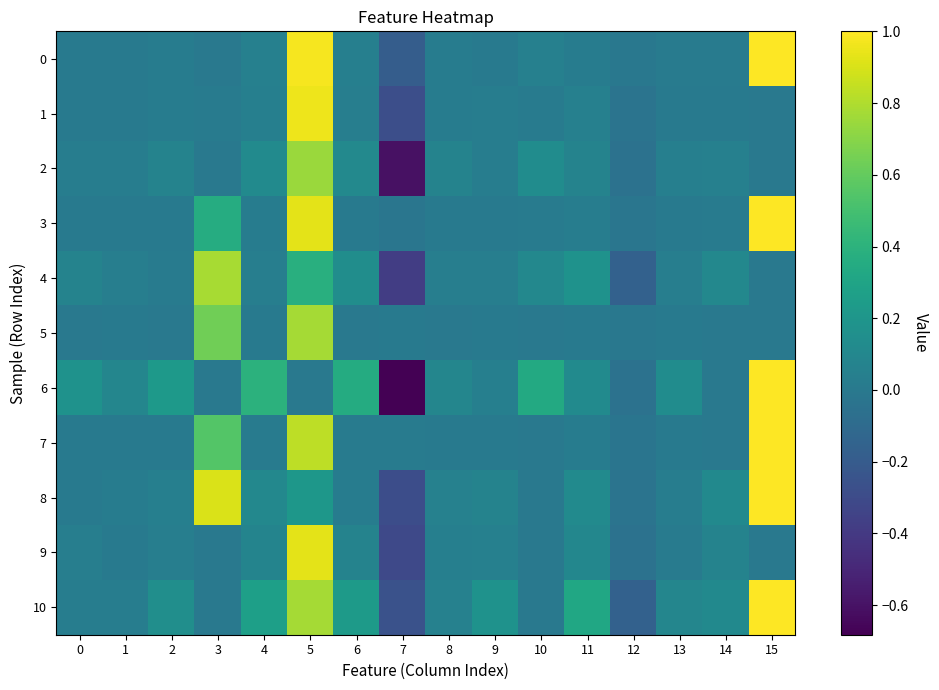

Which category has the highest value across all series?

15